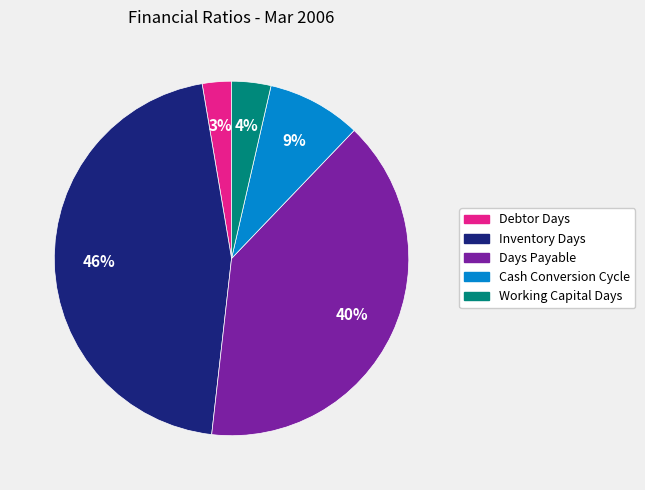

How many slices are in this pie chart?

5